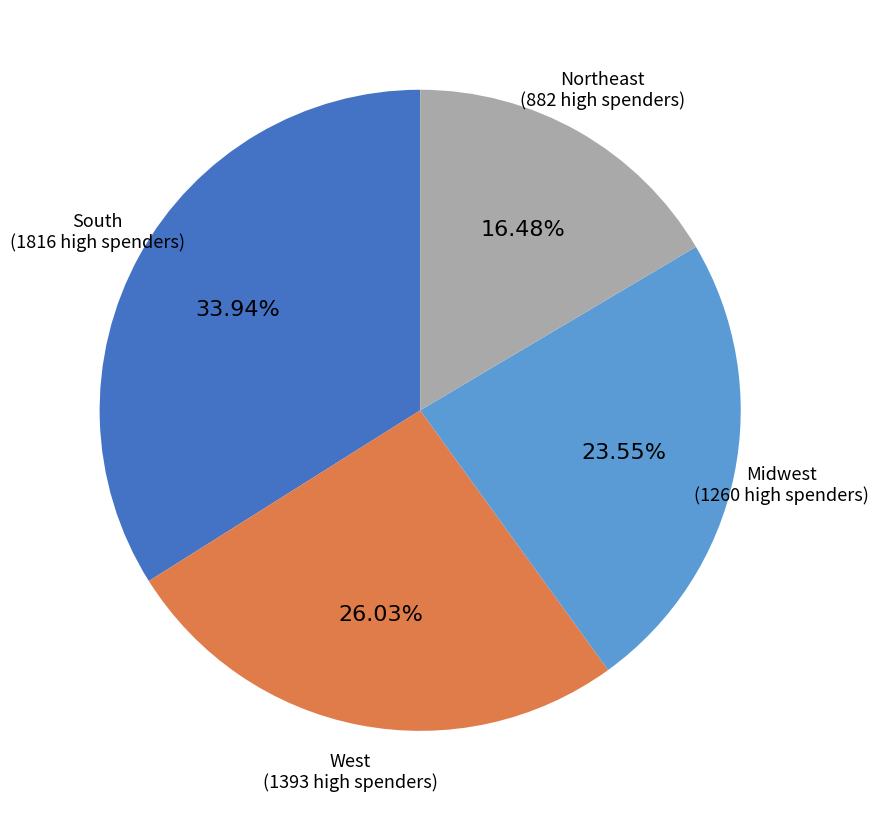

Does any single category account for the majority?

No